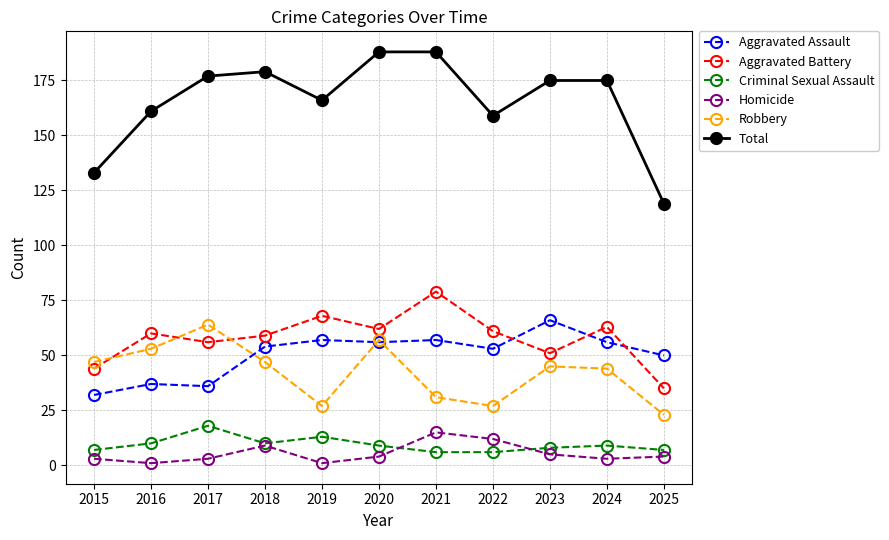

True or false: Homicide and Aggravated Battery intersect in this chart.

False